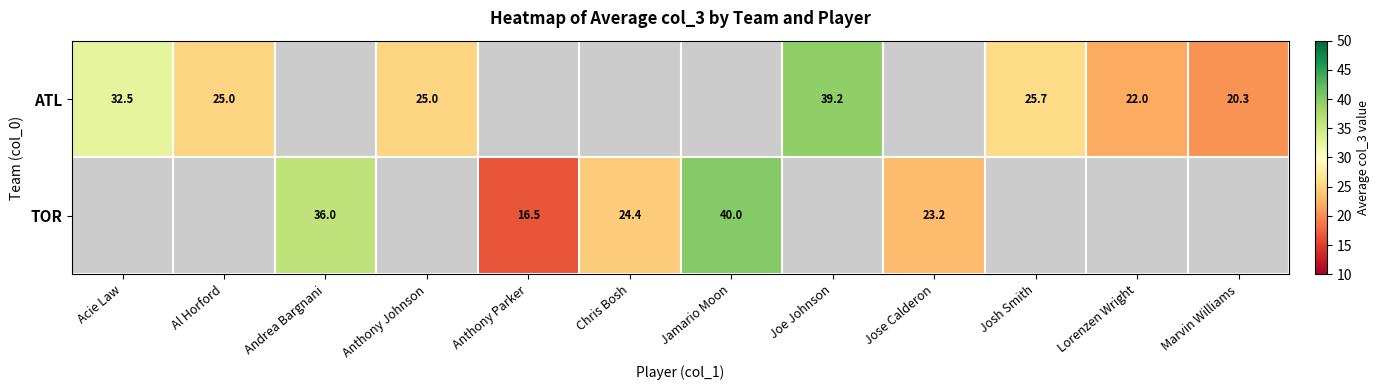

The value of ATL at Marvin Williams is 20.3. True or false?

True